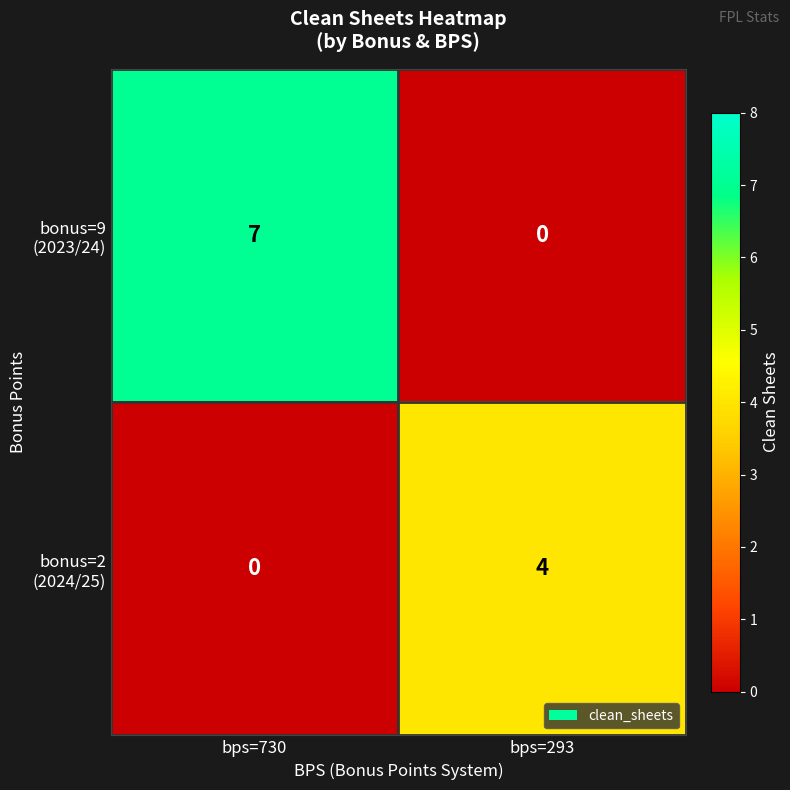

What is the total value across all series at bps=293?

4